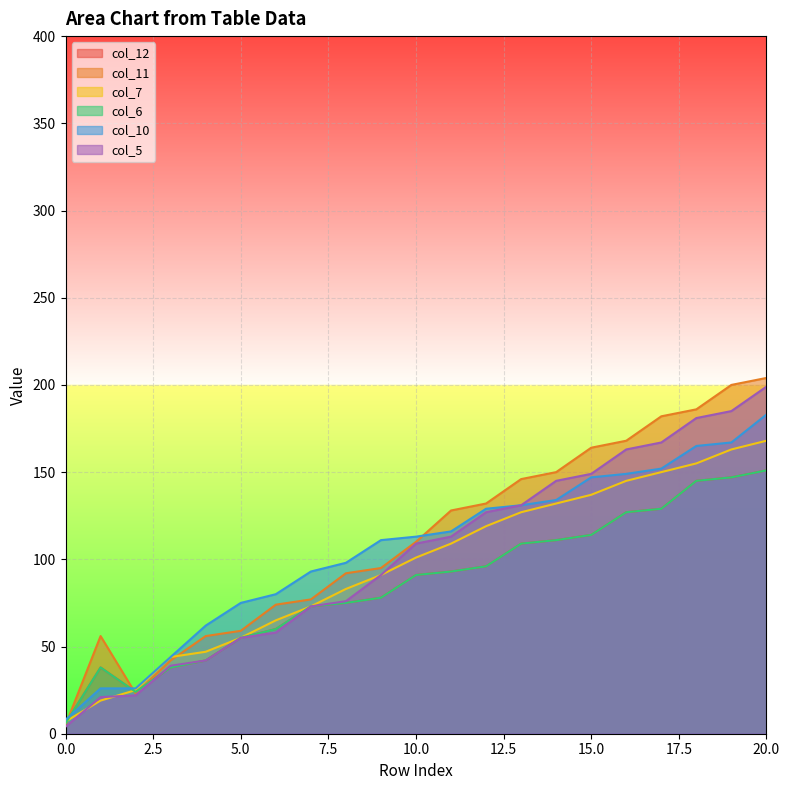

True or false: col_6 and col_12 cross at least once.

False